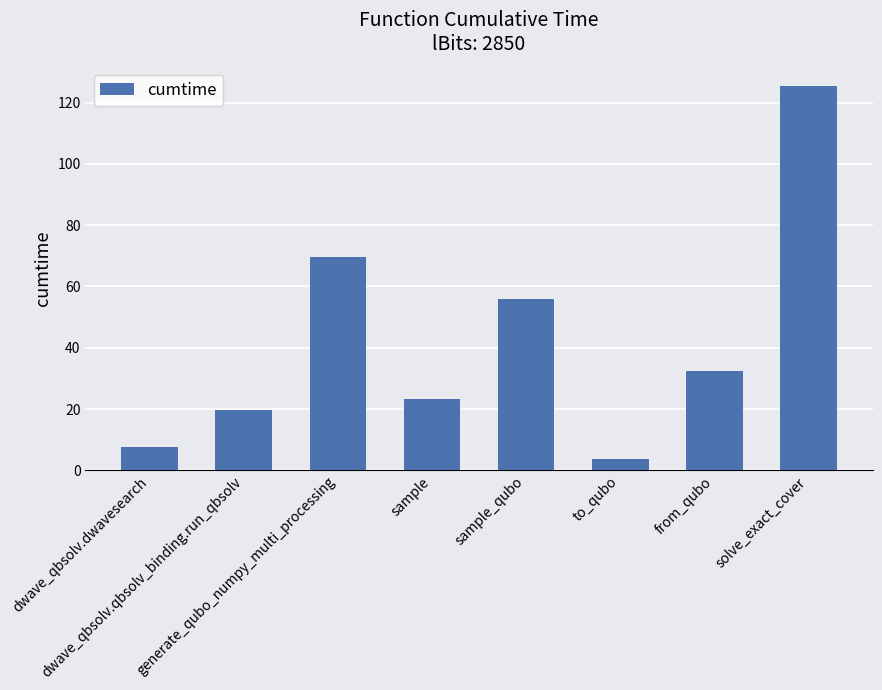

What position from the right is solve_exact_cover?

1